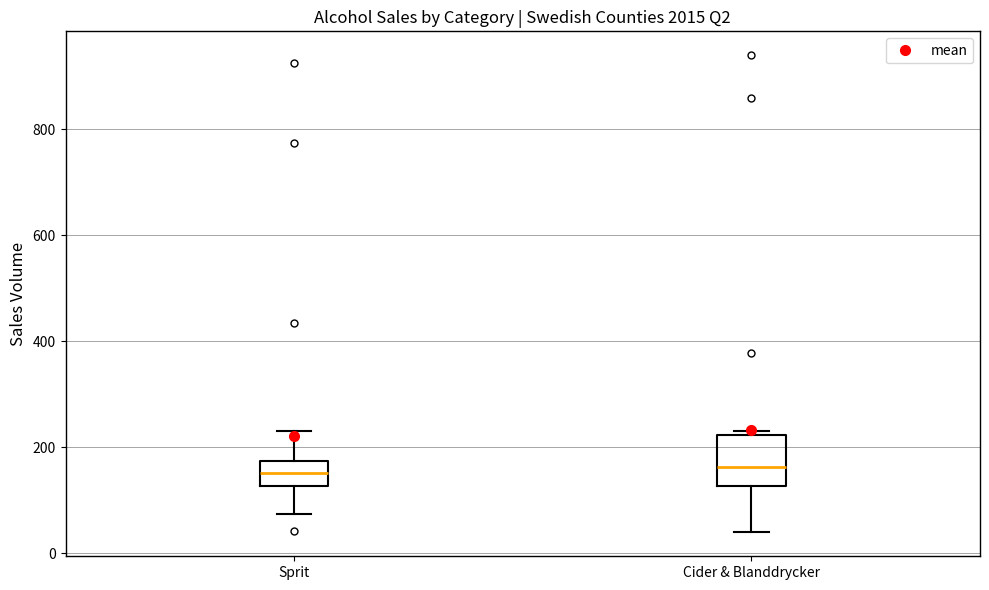

Comparing the boxes themselves (not the whiskers), which one is the tallest?

Cider & Blanddrycker